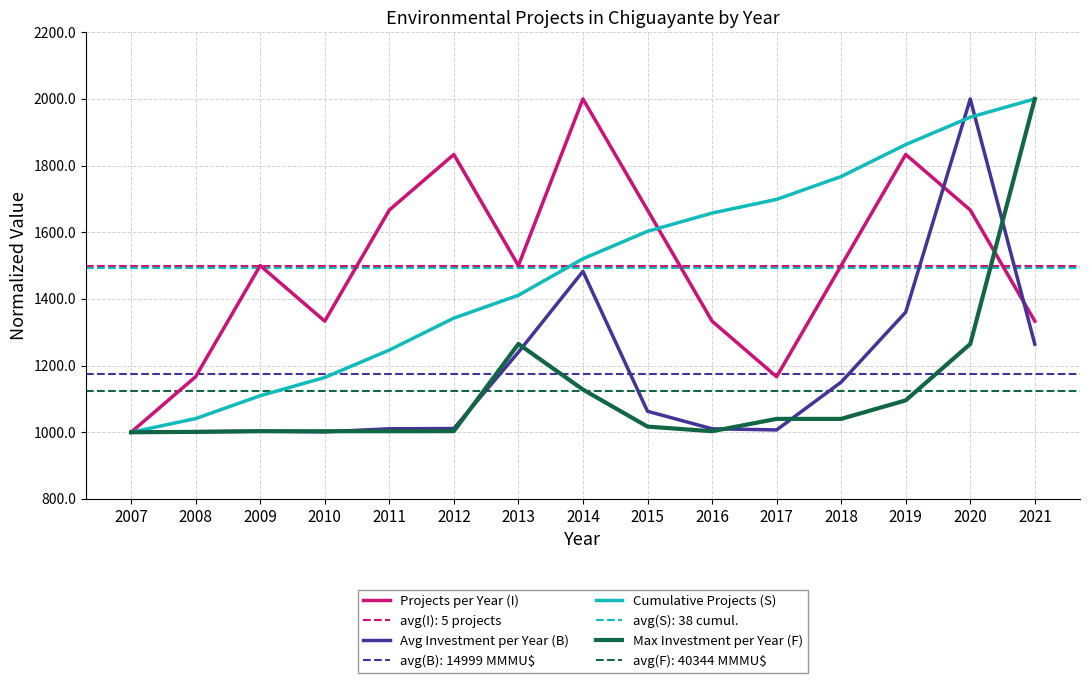

What is the difference between the maximum and minimum values in the Projects per Year (I) series?

1000.0